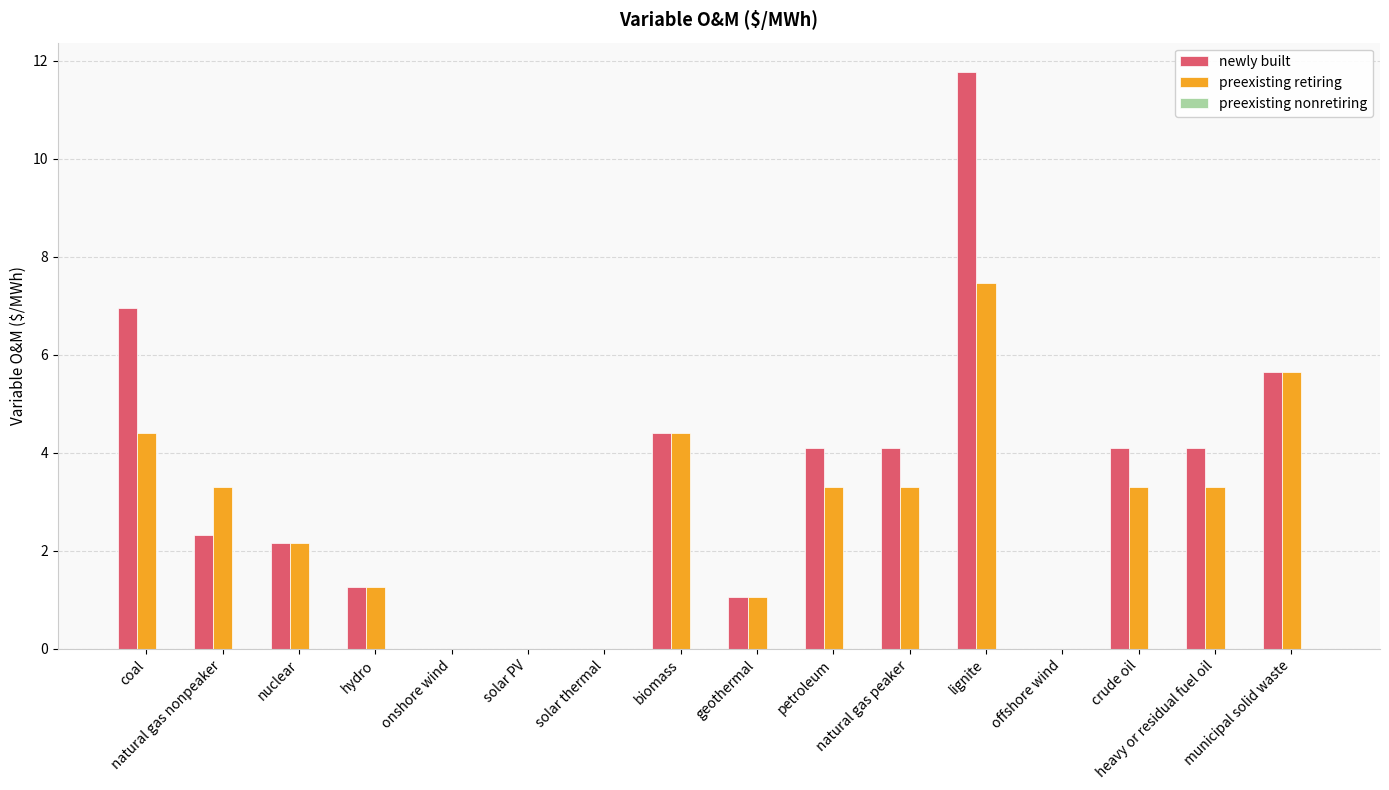

How many groups of bars are there?

16